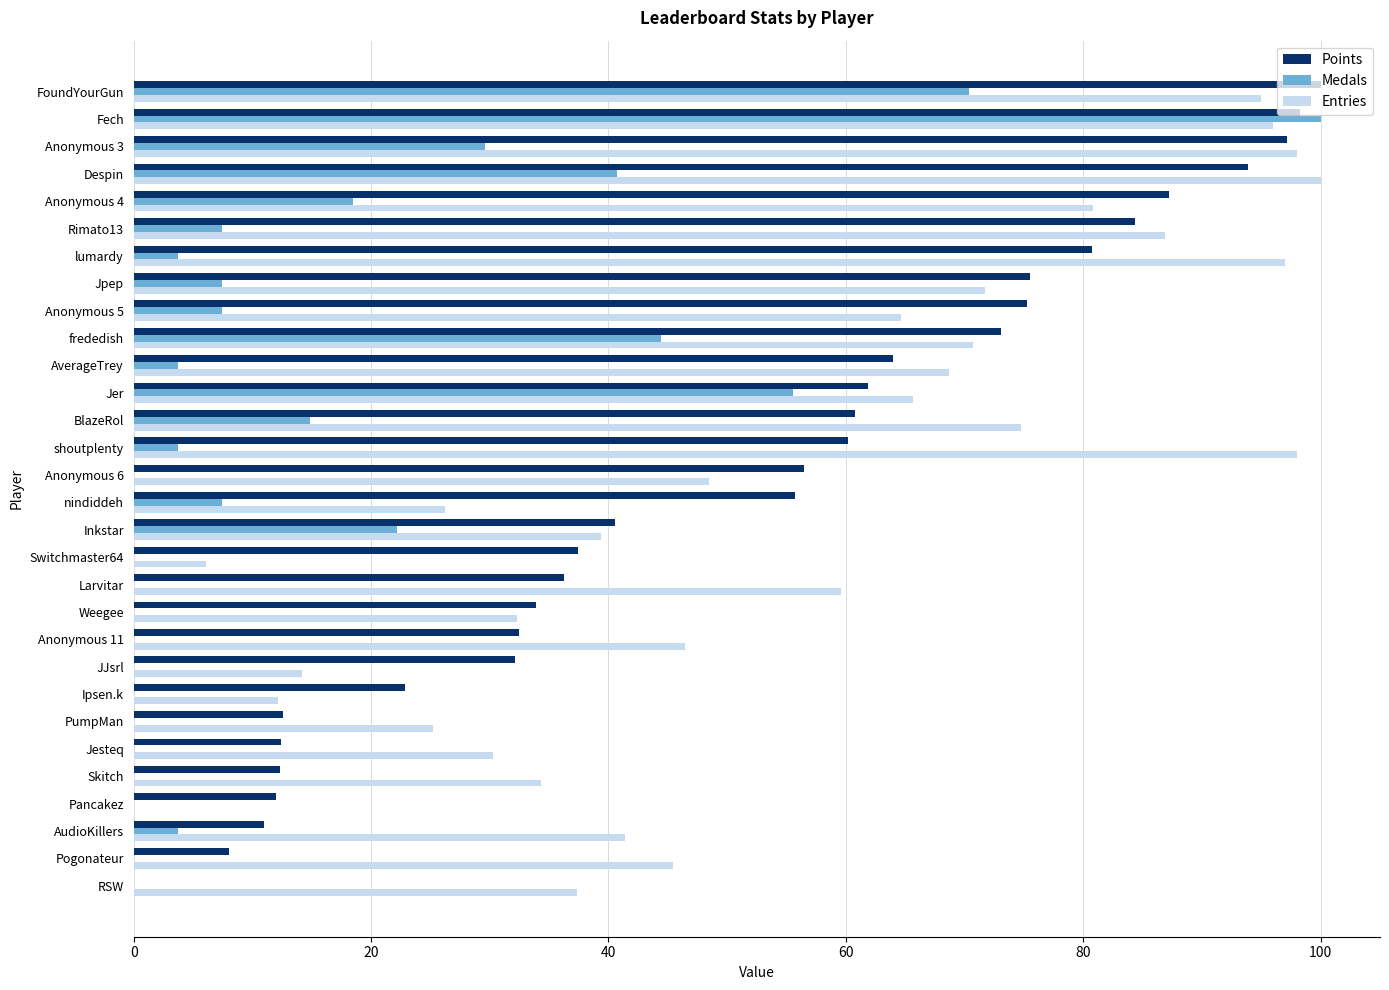

What is the sum of all Entries values?

1666.7